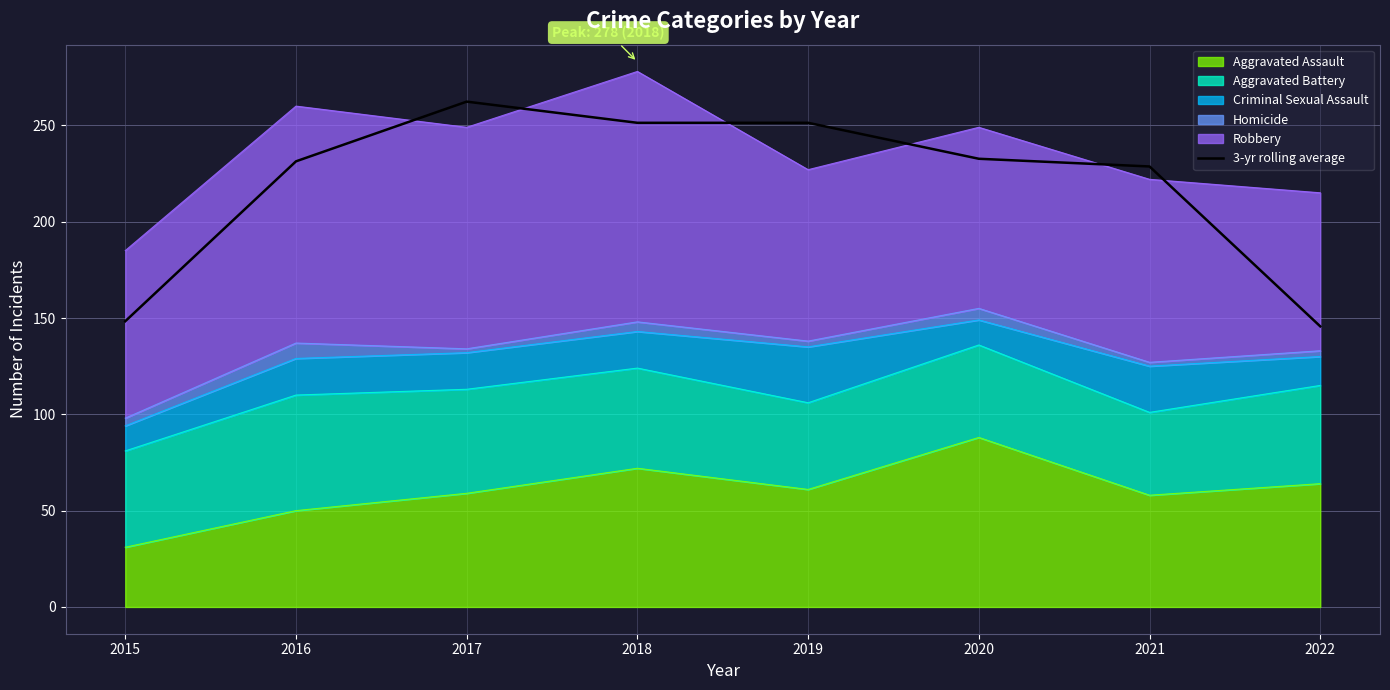

True or false: the data has more than 0 interior local peaks.

True